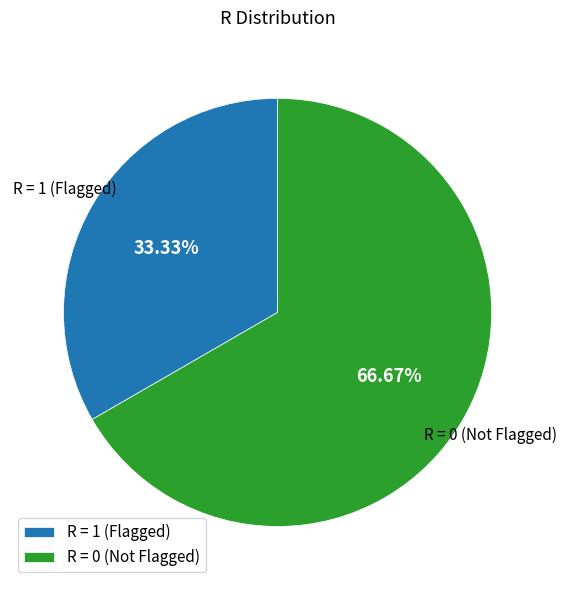

What is the largest slice in the pie chart?

R = 0 (Not Flagged)